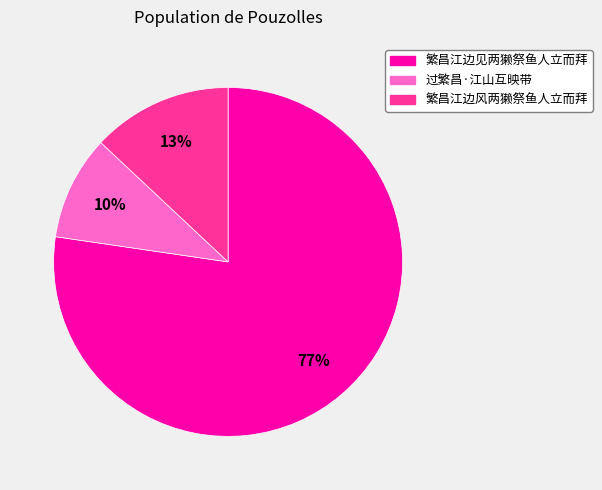

Rank the categories by value from highest to lowest.

繁昌江边见两獭祭鱼人立而拜, 繁昌江边风两獭祭鱼人立而拜, 过繁昌·江山互映带